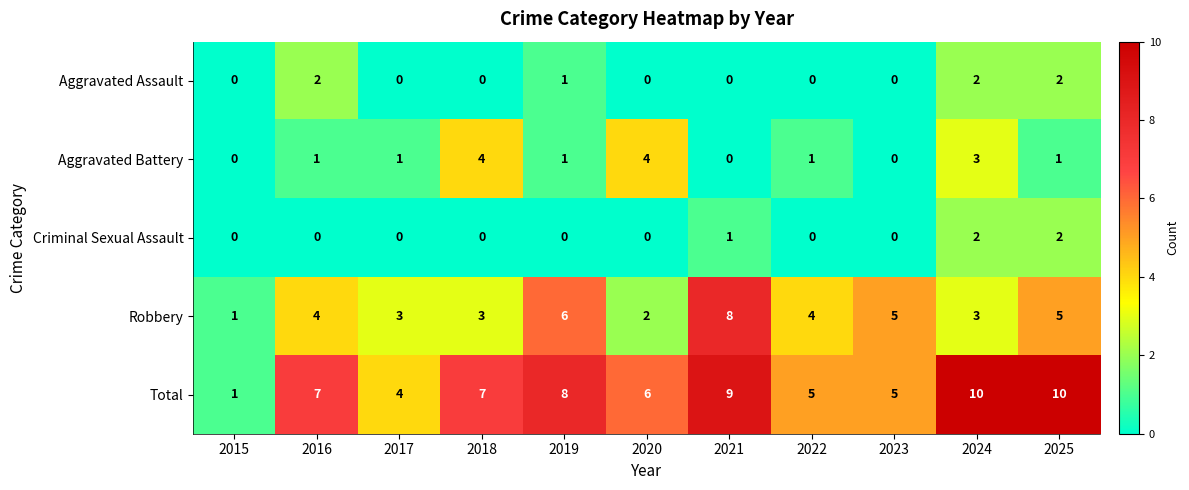

Which series has the largest total across all categories?

Total